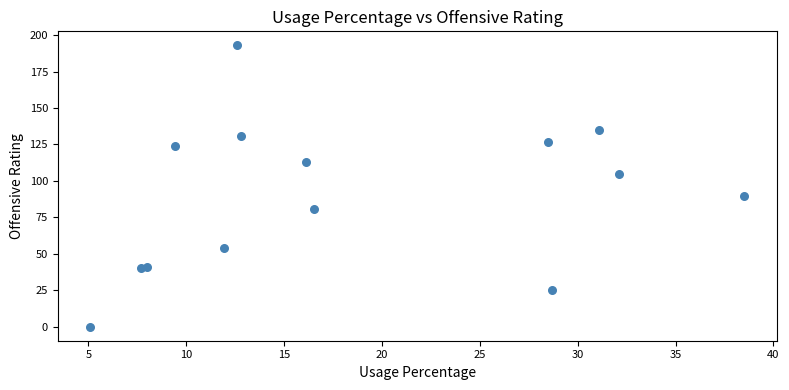

What Y value in the scatter plot is closest to 96?

90